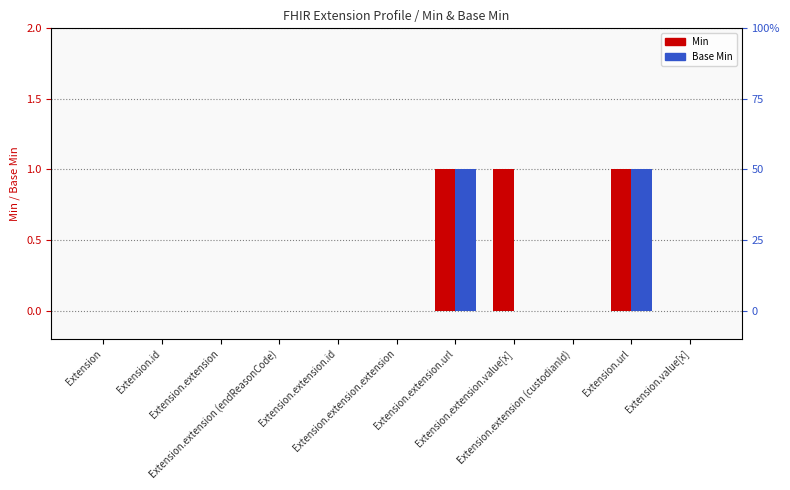

What is the sum of all Base Min values?

2